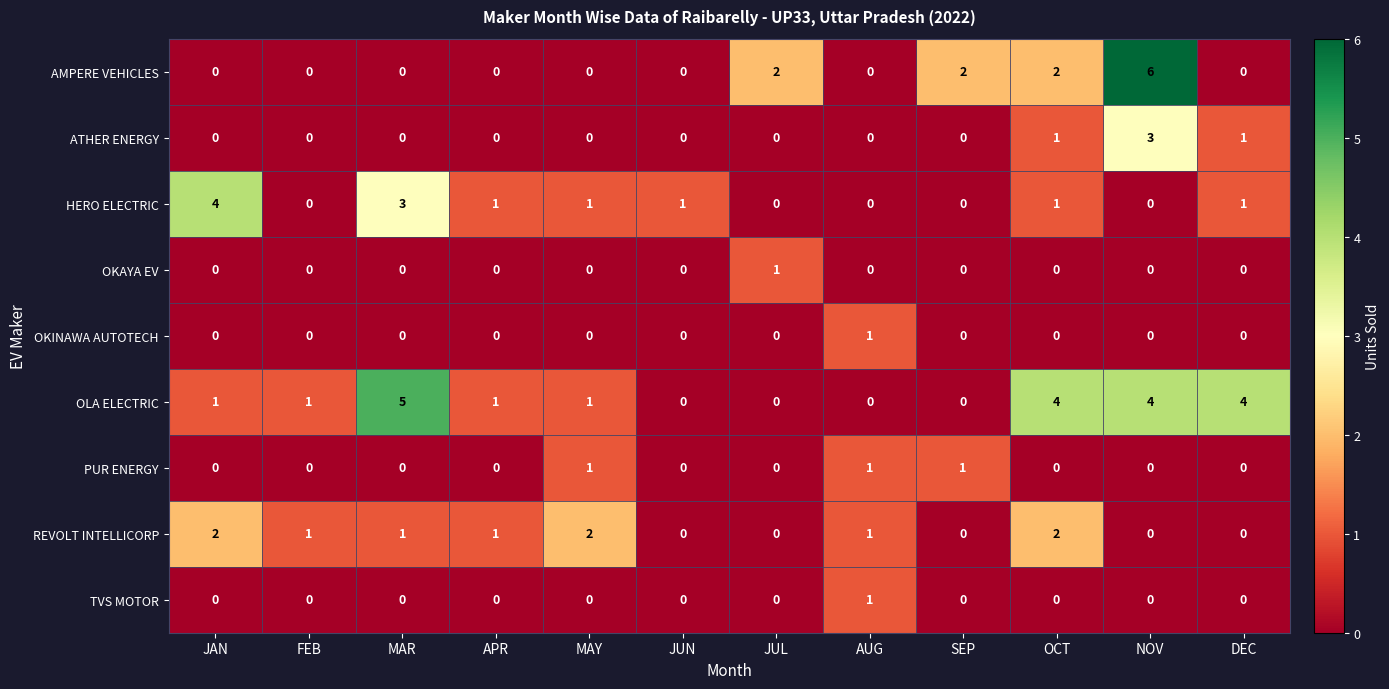

What is the sum of the AMPERE VEHICLES values at NOV and DEC?

6